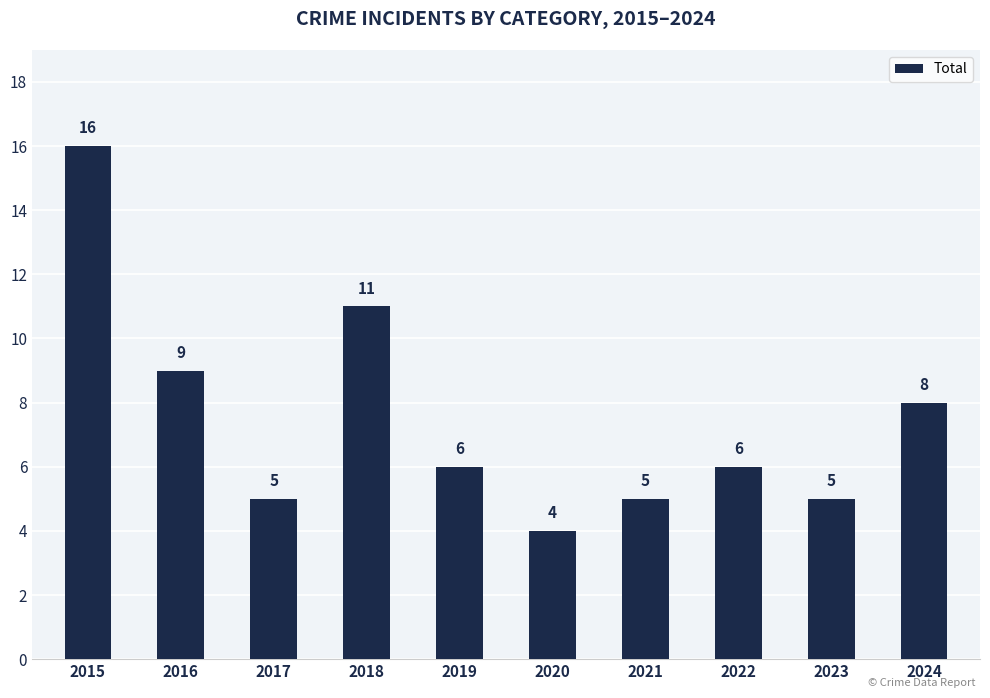

Reading right to left, what are all the values shown in this chart?

2024=8	2023=5	2022=6	2021=5	2020=4	2019=6	2018=11	2017=5	2016=9	2015=16